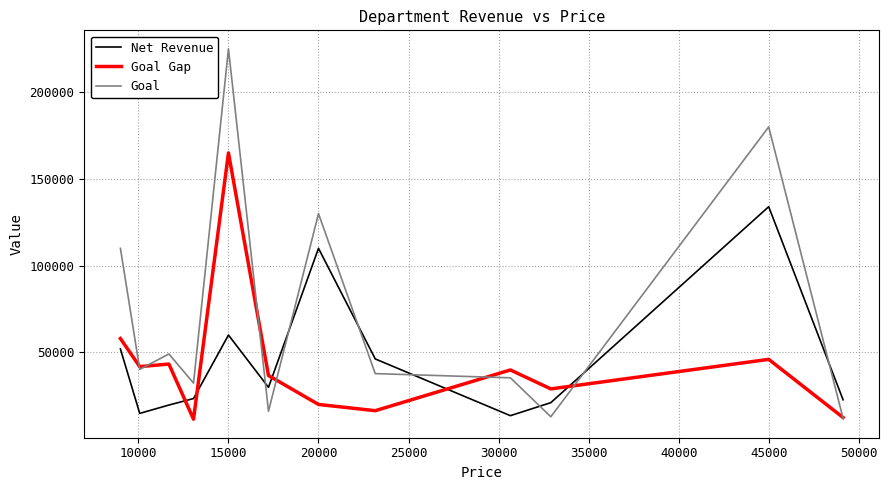

Which series has the widest spread of values?

Goal